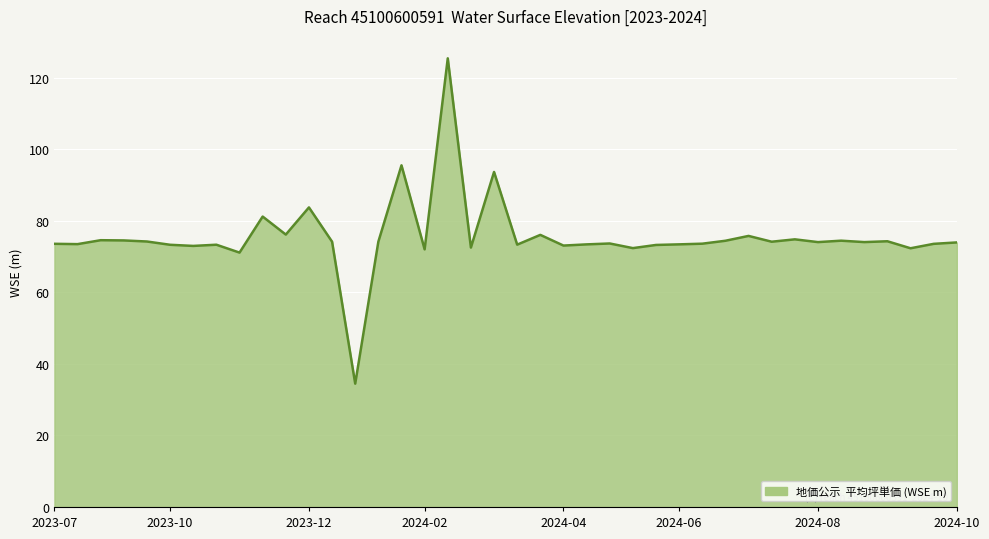

What is the maximum value shown in the chart?

125.5